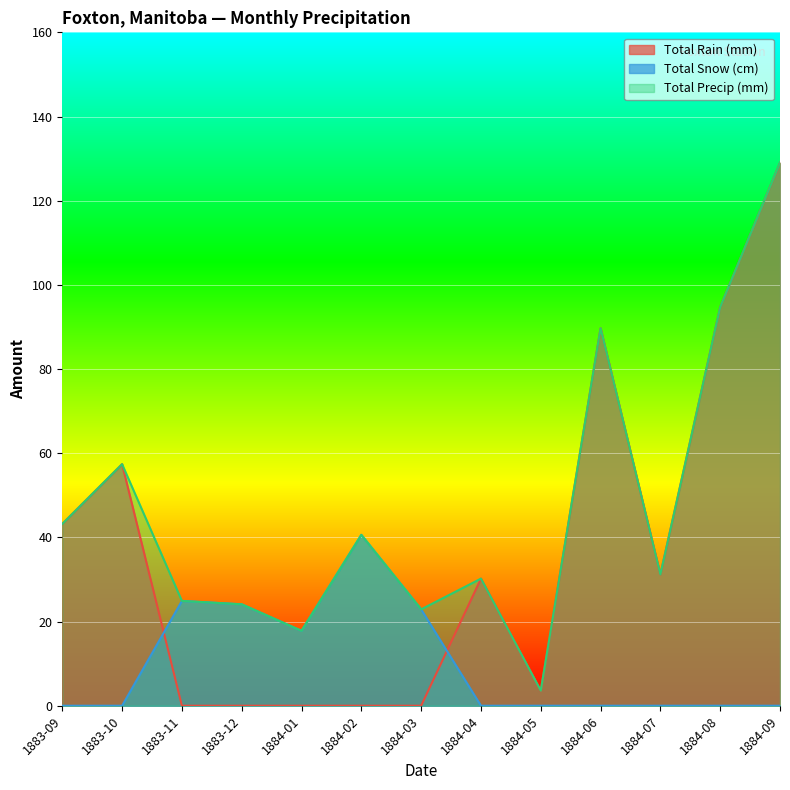

What position from the right is 1883-09?

13